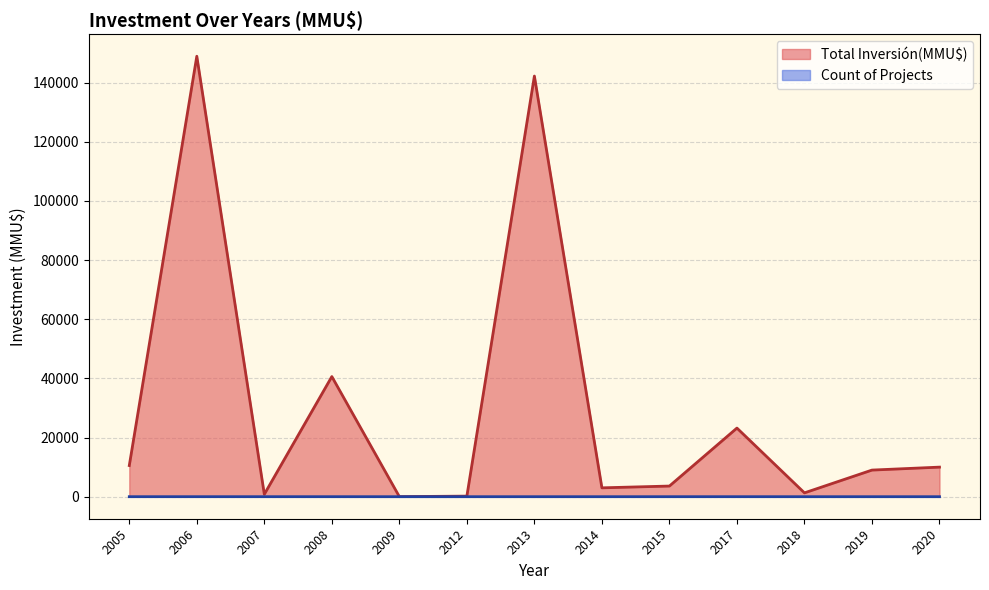

Between 2017 and 2008, which series saw the biggest shift?

Inversión(MMU$)